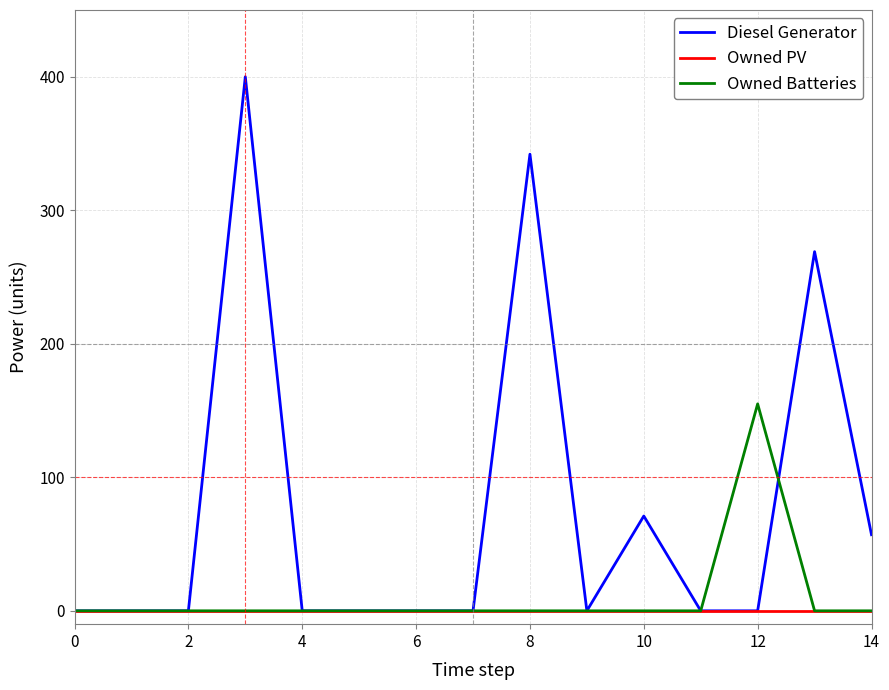

What are all the series names shown in the legend?

Diesel Generator, Owned PV, Owned Batteries